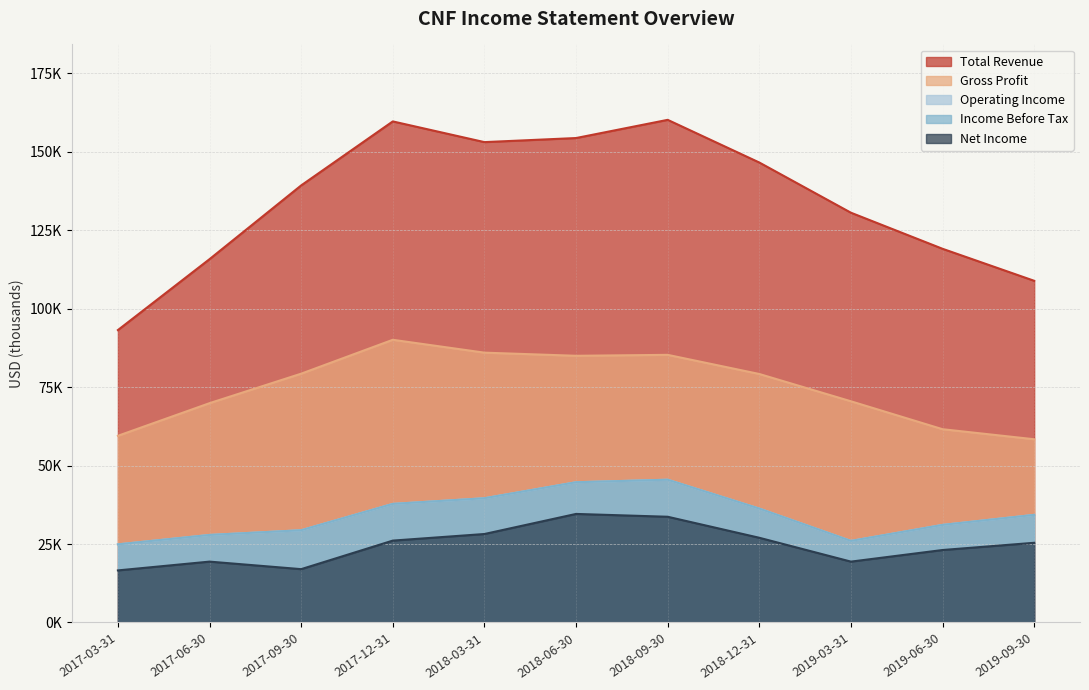

True or false: Income Before Tax and Gross Profit intersect in this chart.

False